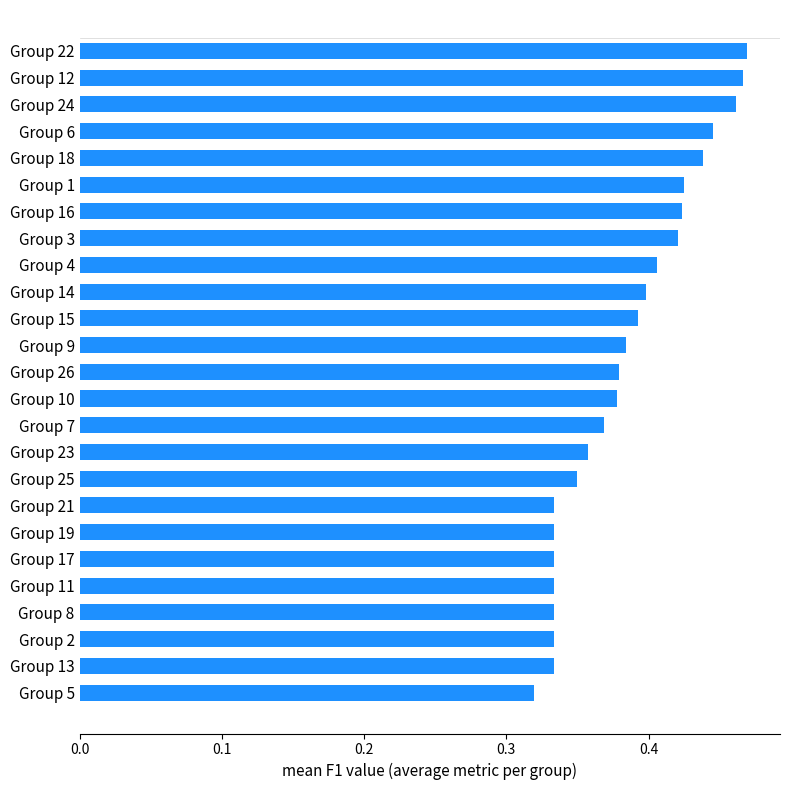

The chart shows a value of 0.2 at Group 14. True or false?

False